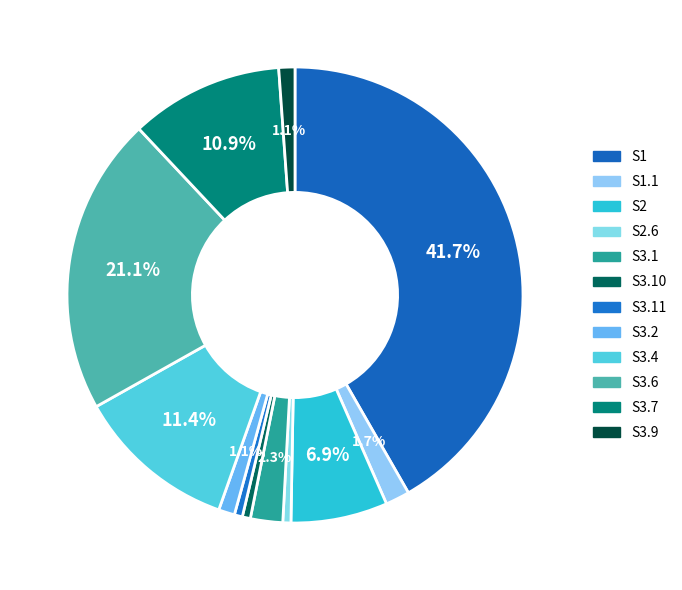

Count the number of slices in the pie.

12